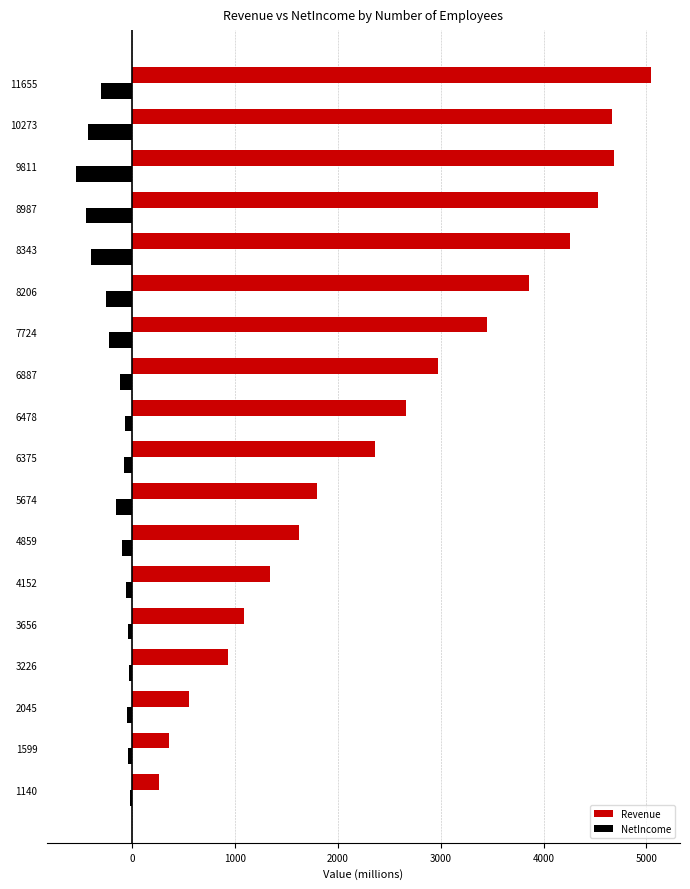

The value of Revenue at 1140 is 263.7. True or false?

True